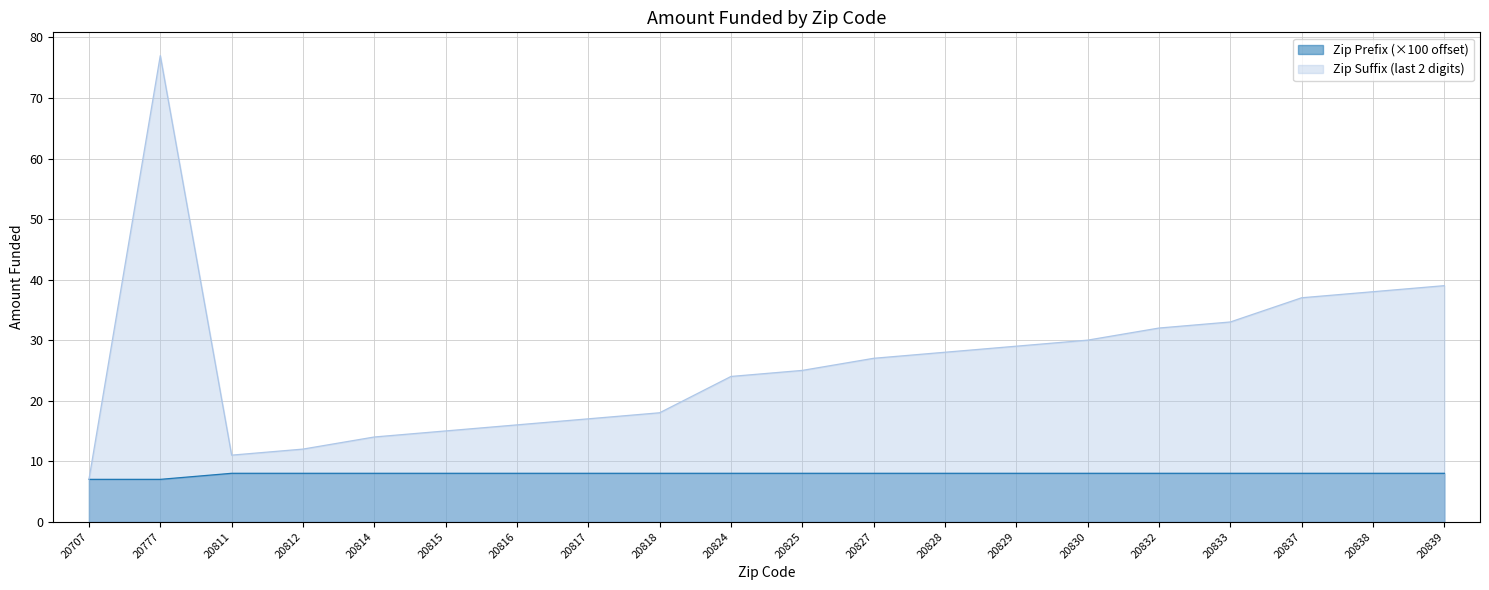

Rank the categories by value from highest to lowest.

20839, 20838, 20837, 20833, 20832, 20830, 20829, 20828, 20827, 20825, 20824, 20818, 20817, 20816, 20815, 20814, 20812, 20811, 20777, 20707